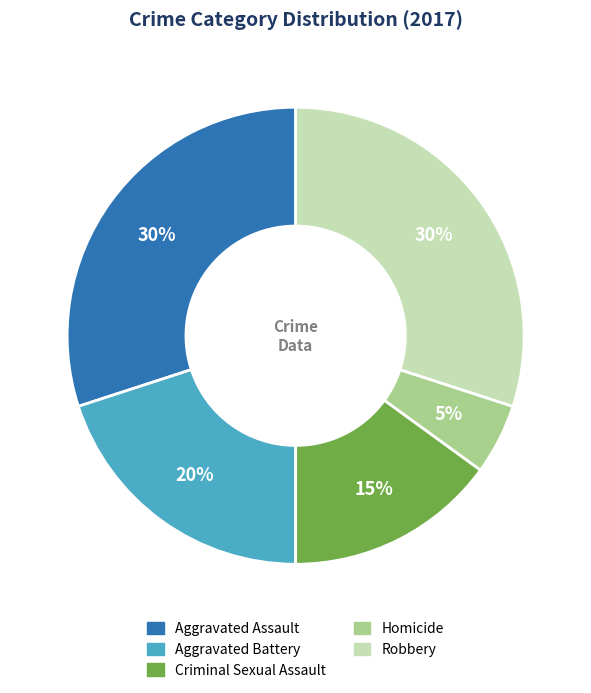

Is there a majority slice in this chart?

No